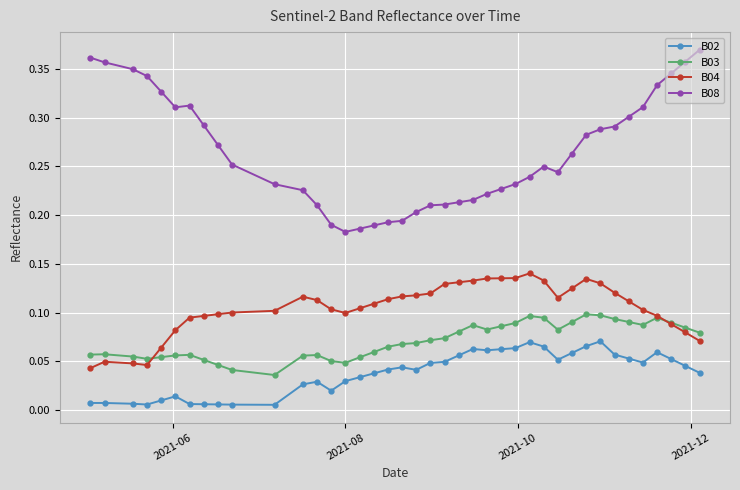

At how many categories does at least one series exceed 0?

40